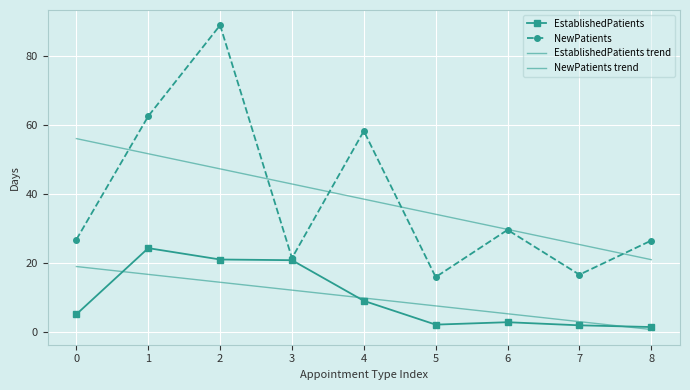

At which category is the sum across all series the highest?

2